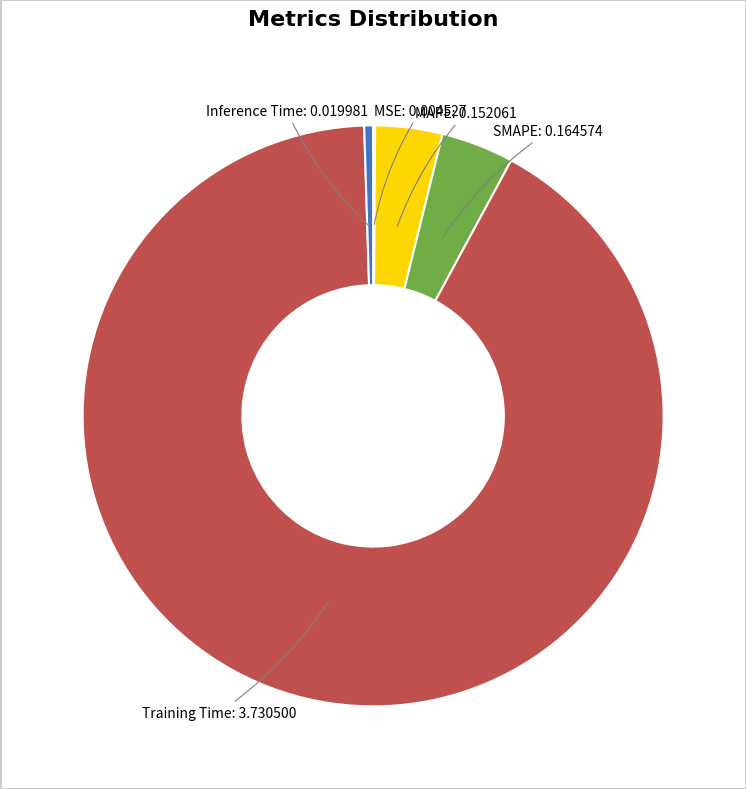

Which slice is the largest?

Training Time